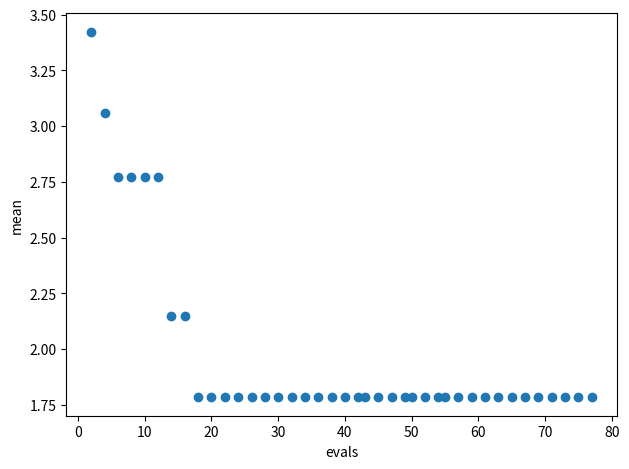

What is the range of Y values (max minus min)?

1.6